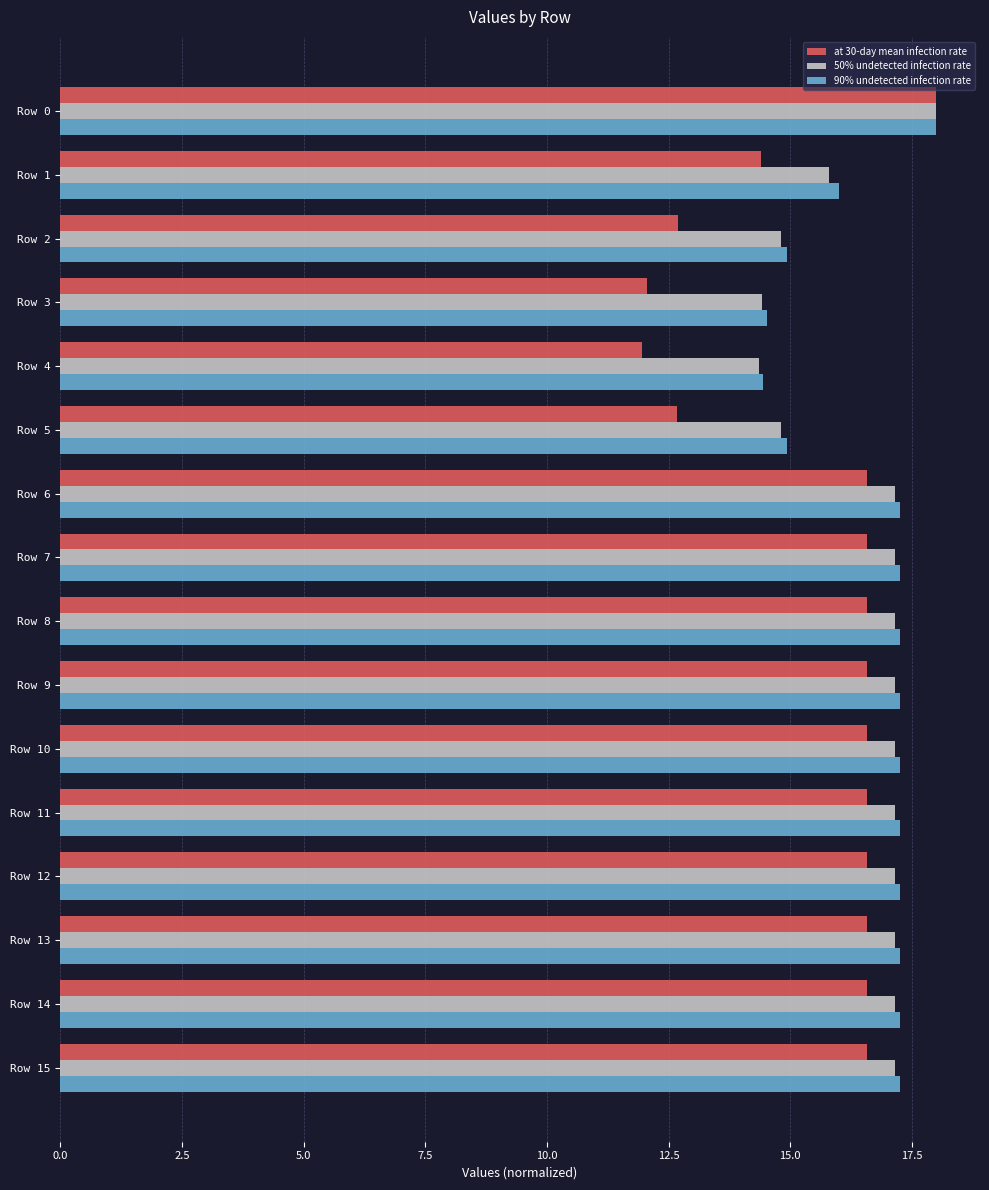

What is the highest value of the 90% undetected infection rate series?

18.0